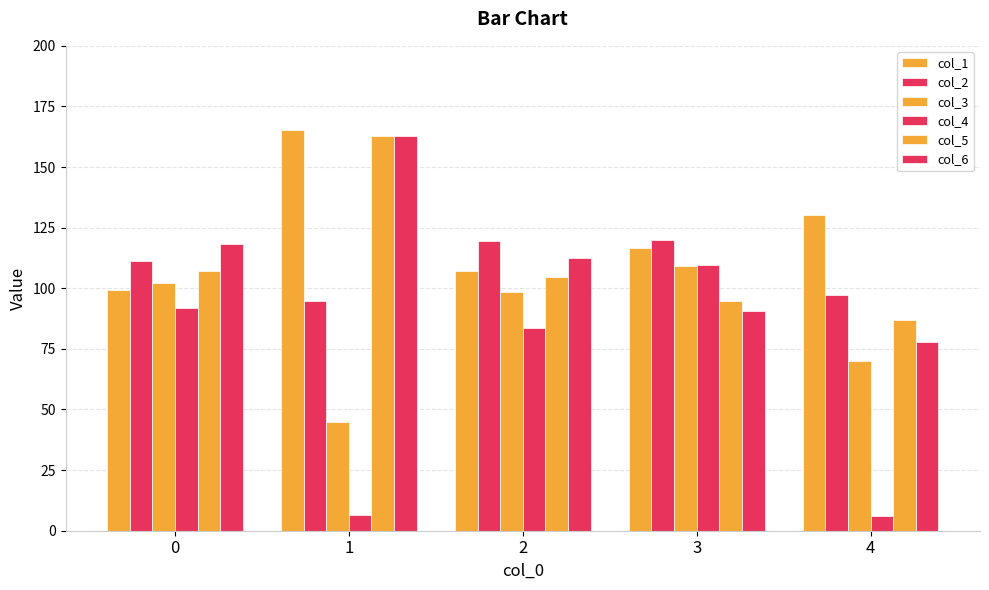

Are the bars grouped side by side (vs. stacked)?

Yes